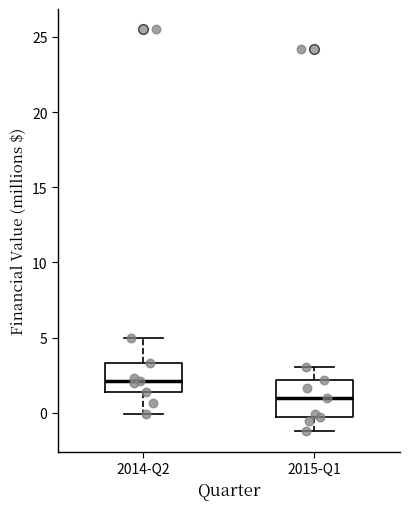

Which box has the lowest median line?

2015-Q1